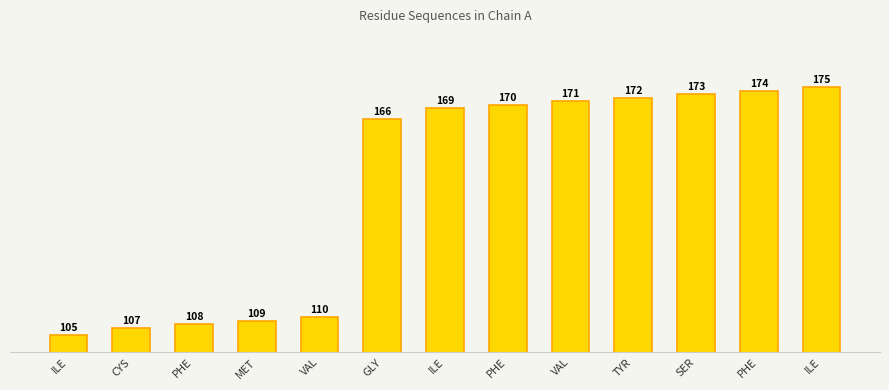

Where is the data nearest to the value 140?

GLY